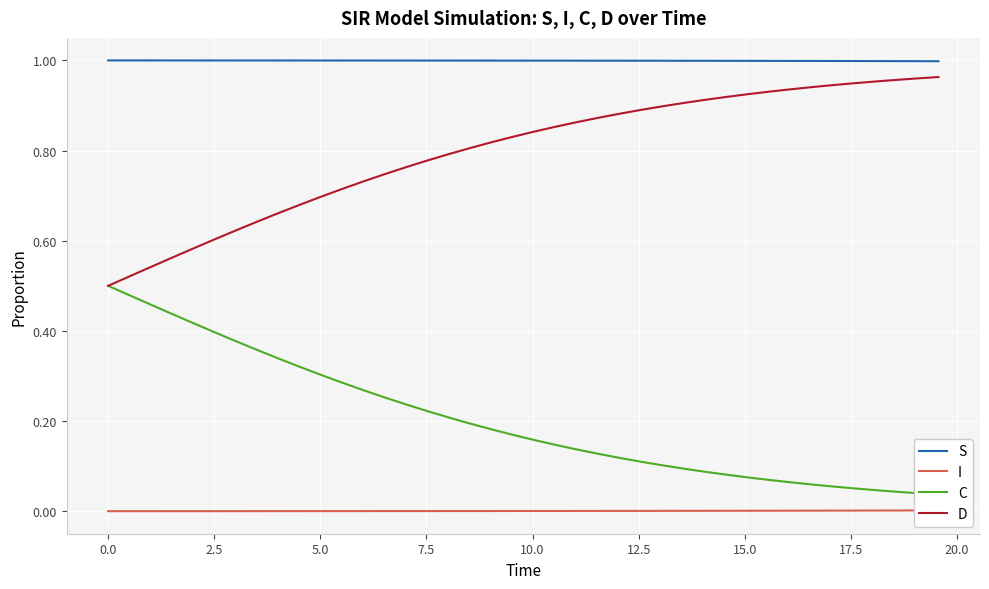

True or false: S and D intersect in this chart.

False